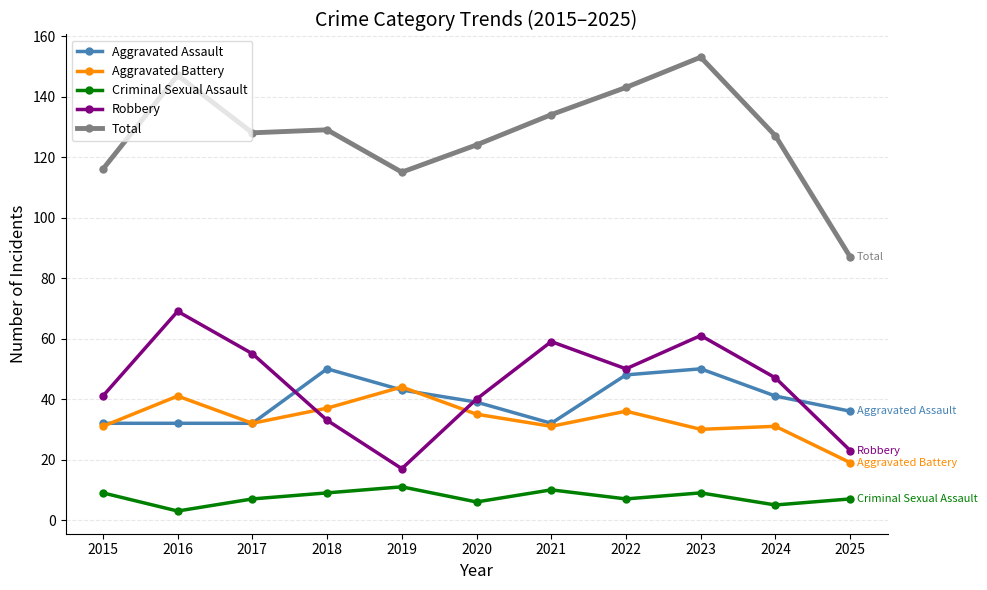

True or false: Aggravated Battery has a value of 24 at 2018.

False